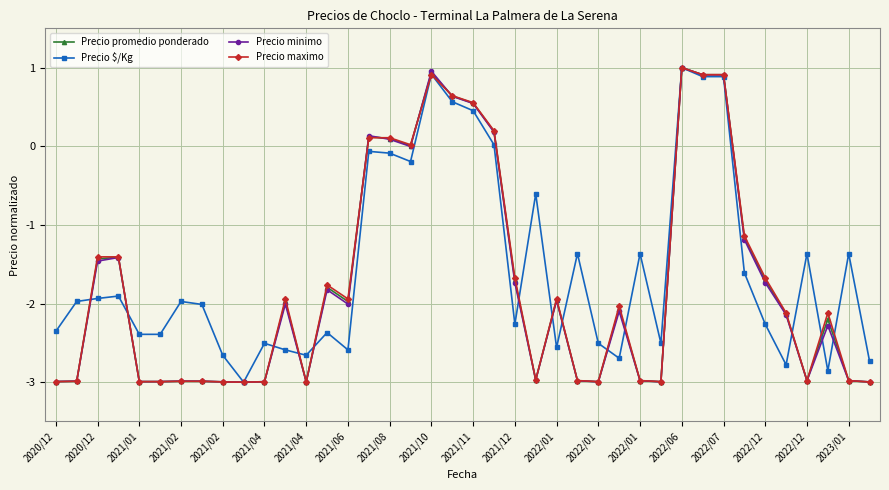

What is the sum of all Precio minimo values?

-70.3